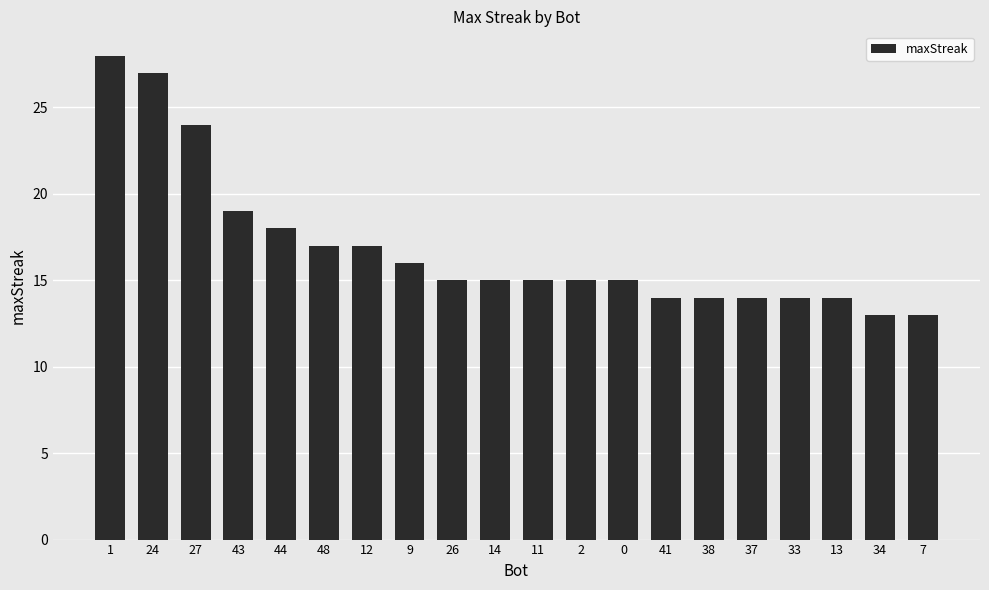

Does the chart contain stacked bars?

No